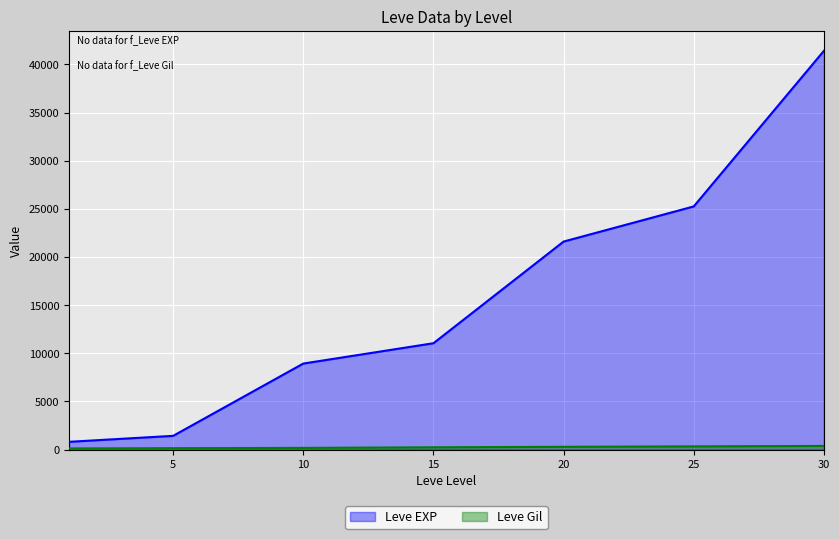

Reading left to right, transcribe all the data shown in this chart.

Leve EXP: 800	1420	8930	11040	21600	25250	41410
Leve Gil: 113	140	169	230	281	326	372